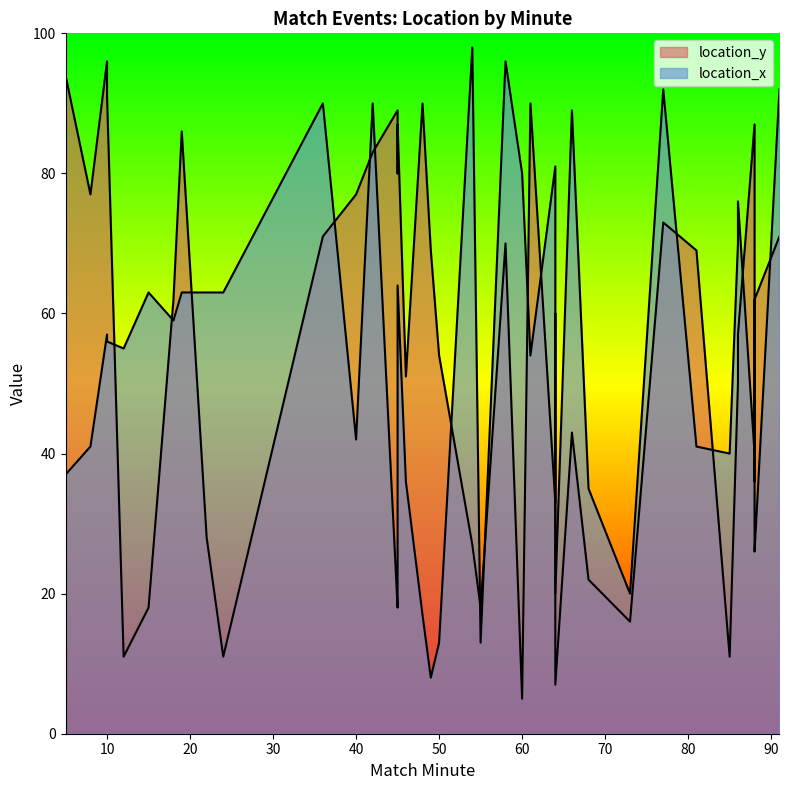

Reading right to left, transcribe all the data shown in this chart.

location_y: 71	62	36	87	57	50	11	69	73	16	22	43	7	60	33	90	5	70	18	27	54	69	90	51	87	80	89	83	77	71	11	28	86	62	18	11	91	96	77	94
location_x: 92	26	29	40	76	70	40	41	92	20	35	89	20	20	81	54	80	96	13	98	13	8	17	36	64	22	18	90	42	90	63	63	63	59	63	55	56	57	41	37